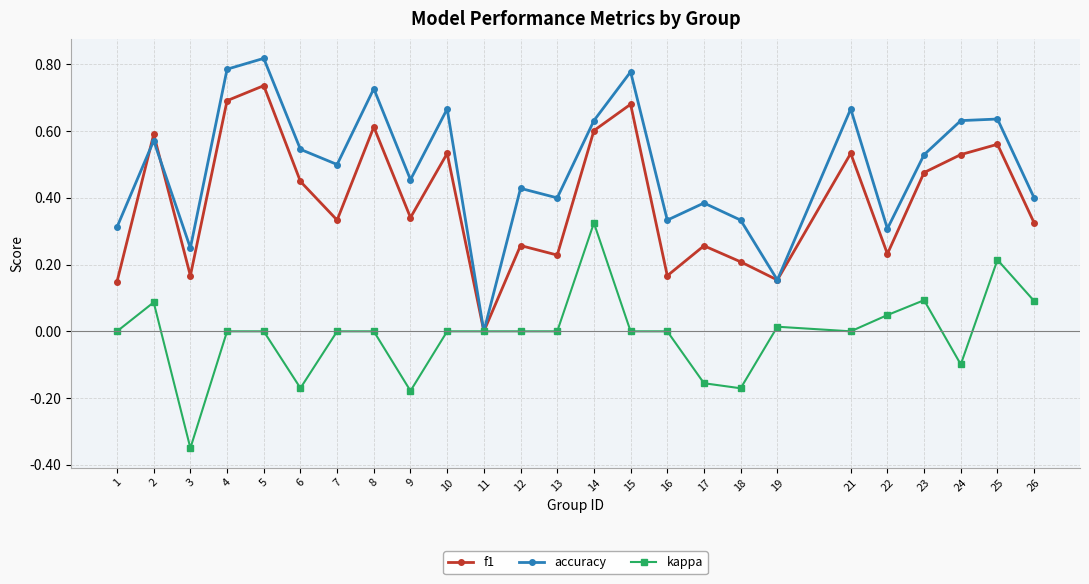

How many data points does each series have?

25